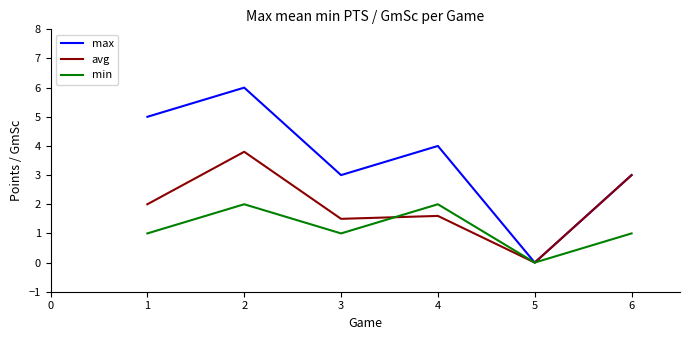

At which category does the chart reach its minimum across all series?

5